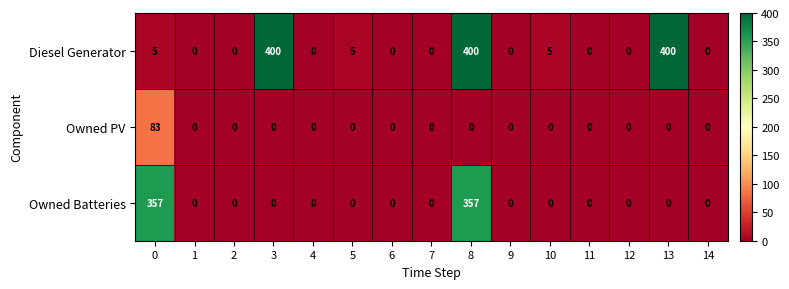

How many data points does each series have?

15